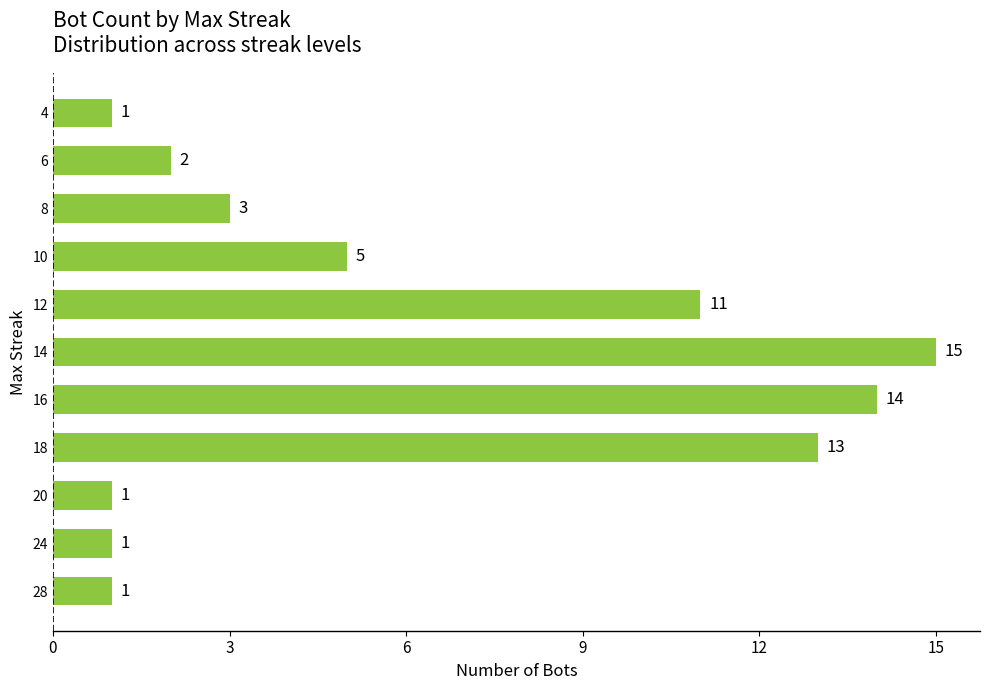

What is the greatest value displayed?

15